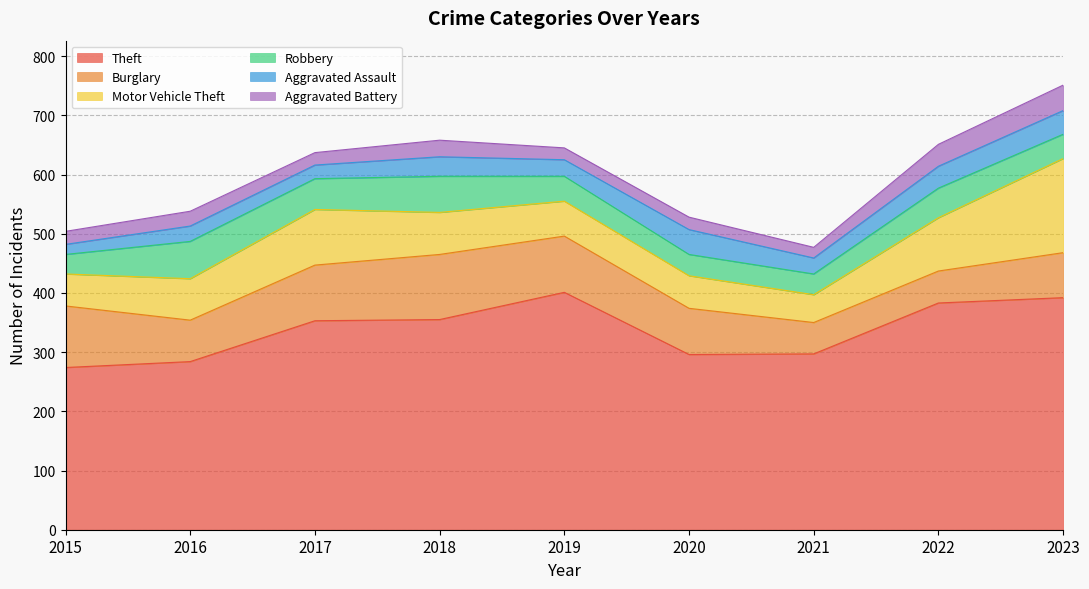

How many interior local valleys does the Aggravated Battery series have?

3